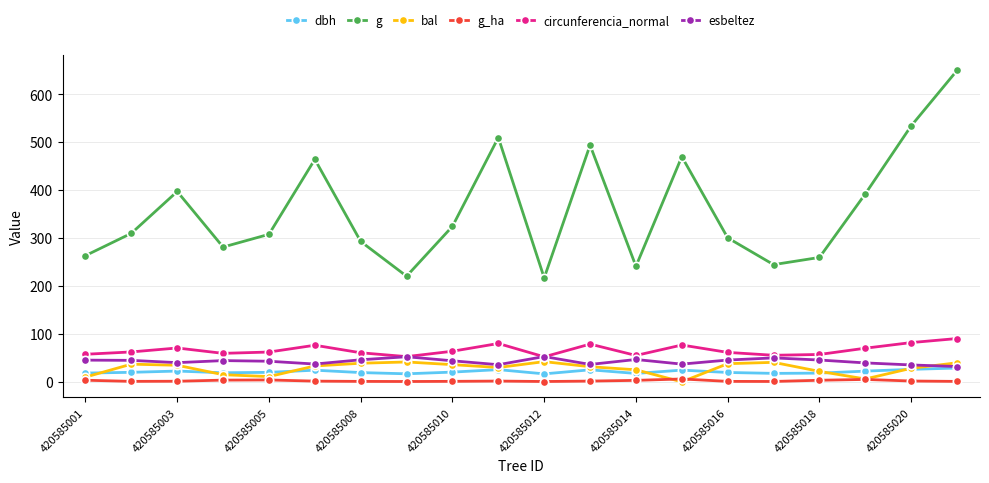

True or false: g_ha and esbeltez intersect in this chart.

False